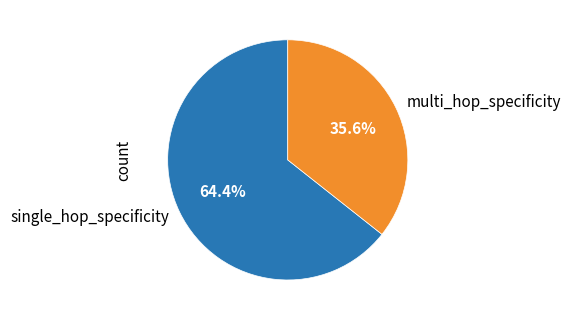

Rank the categories by value from highest to lowest.

single_hop_specificity, multi_hop_specificity